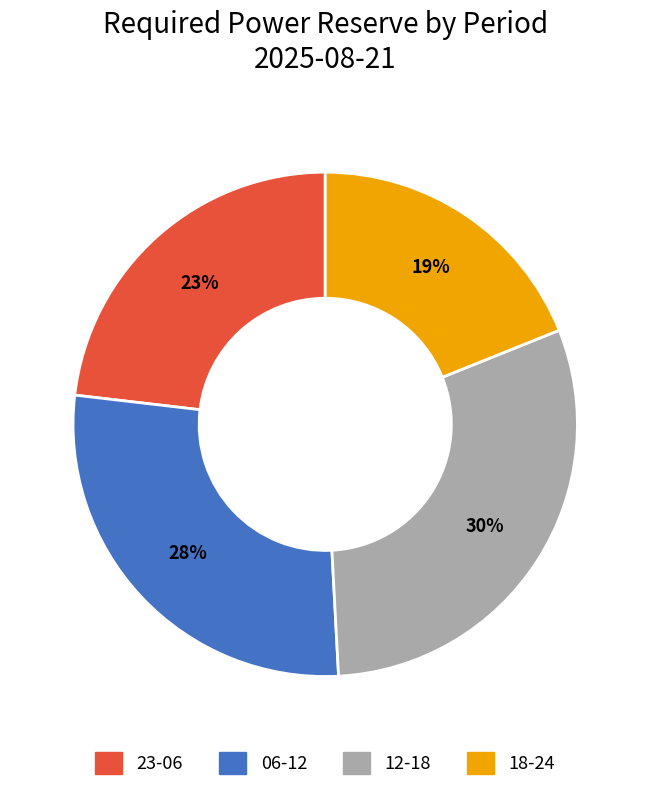

Is there a majority slice in this chart?

No